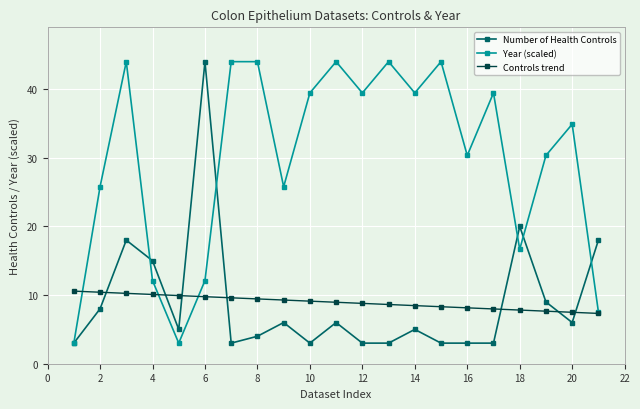

True or false: Year (scaled) has more than 2 interior local peaks.

True